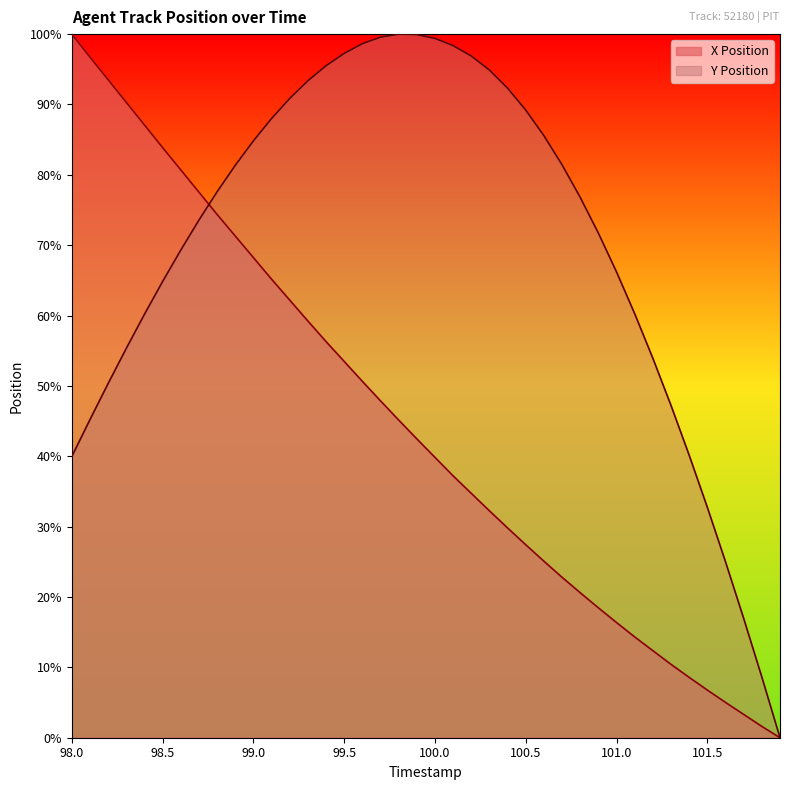

List the series in order of their peak value, highest first.

X Position, Y Position